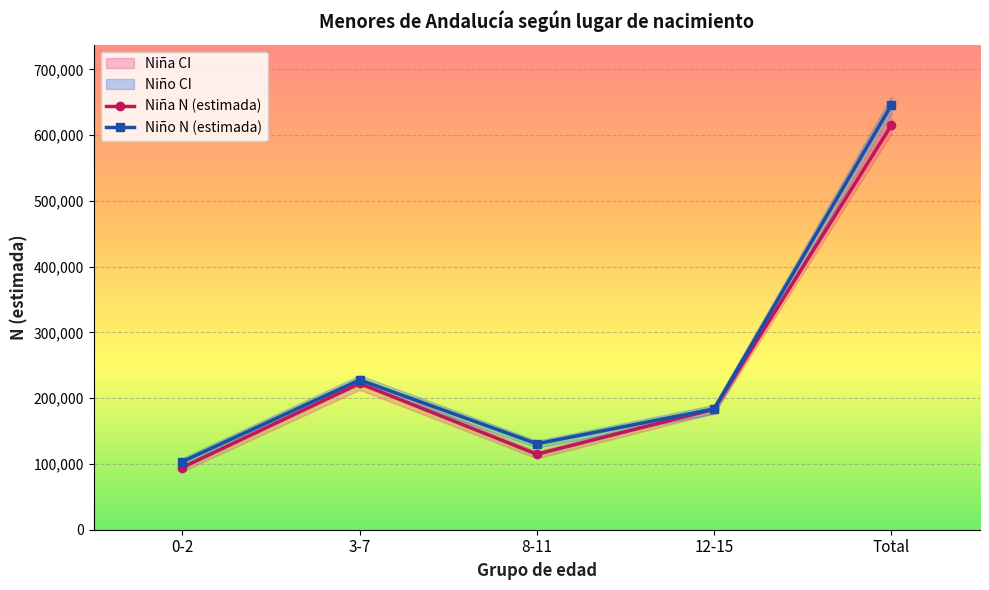

Which series has the largest total across all categories?

Niño N (estimada)